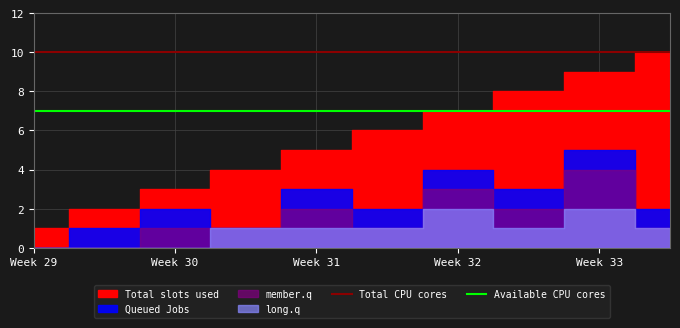

What is the lowest value of the Total CPU cores series?

10